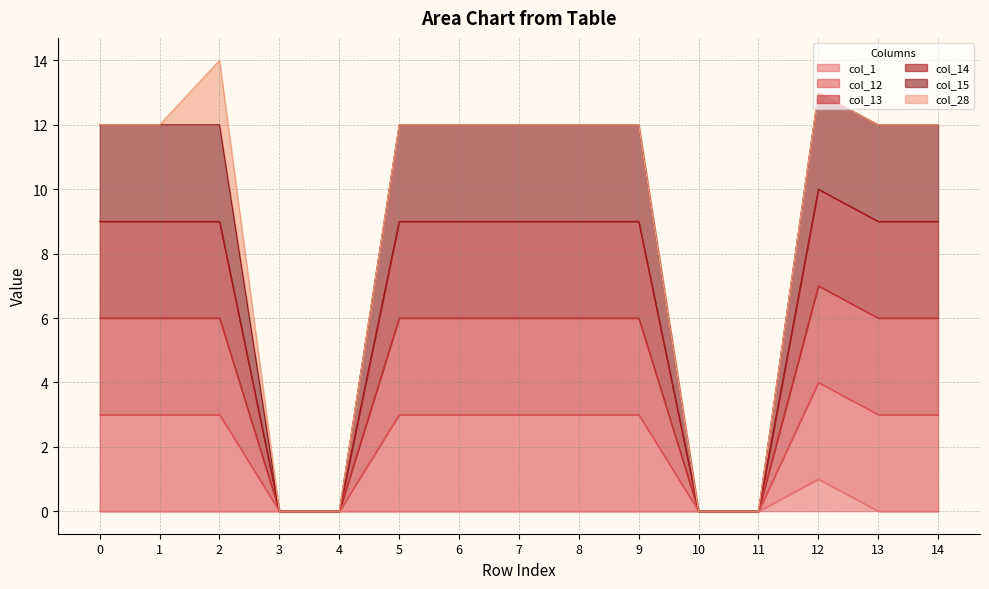

What is the value of the col_1 point at the 13th from the left?

1